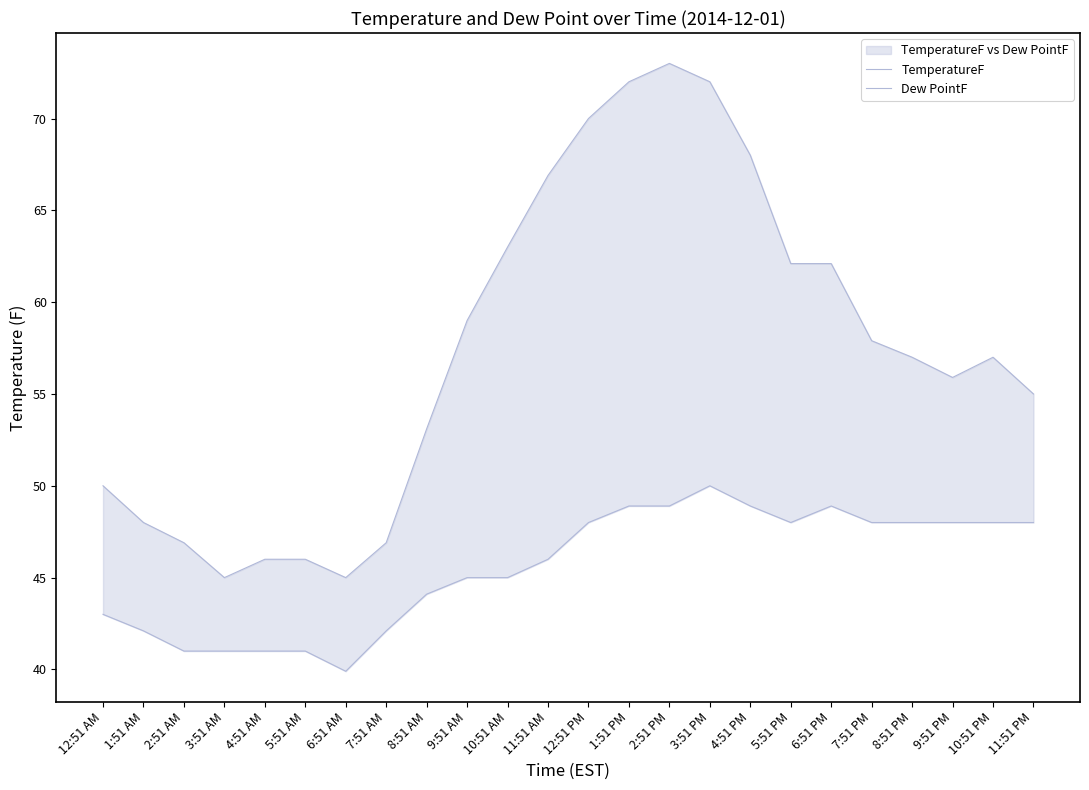

What is the label of the 3rd point from the right?

9:51 PM